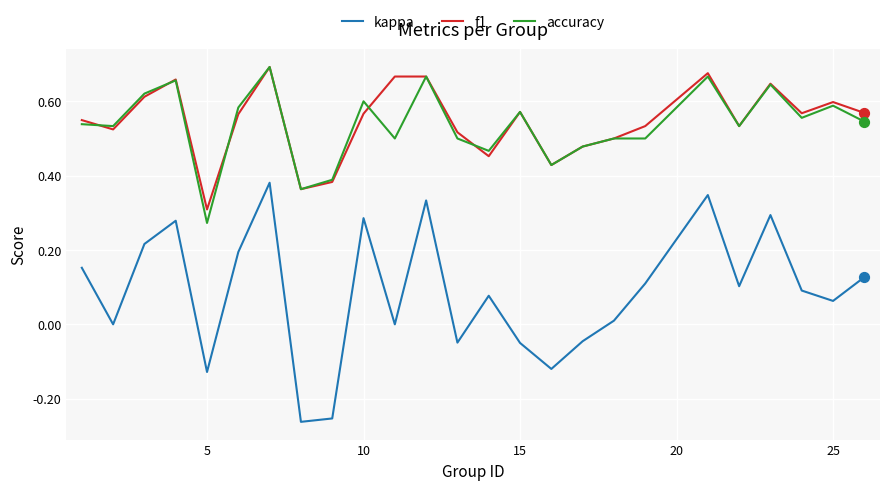

True or false: kappa and f1 cross at least once.

False